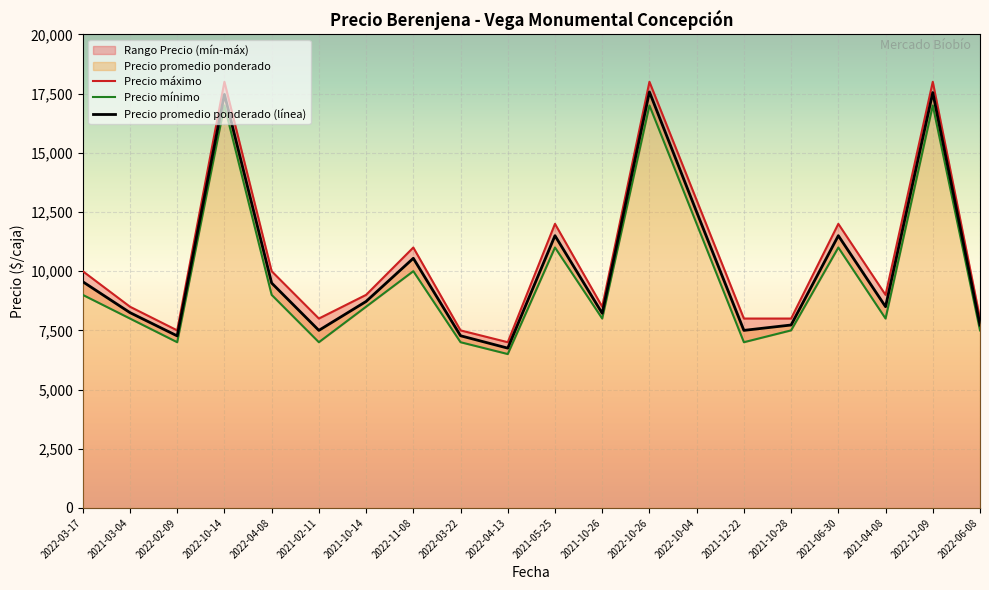

Reading left to right, what are all the values shown in this chart?

Precio promedio ponderado: 9556	8250	7267	17467	9500	7500	8722	10545	7273	6750	11500	8222	17571	12500	7500	7727	11500	8500	17545	7727
Precio mínimo: 9000	8000	7000	17000	9000	7000	8500	10000	7000	6500	11000	8000	17000	12000	7000	7500	11000	8000	17000	7500
Precio máximo: 10000	8500	7500	18000	10000	8000	9000	11000	7500	7000	12000	8500	18000	13000	8000	8000	12000	9000	18000	8000